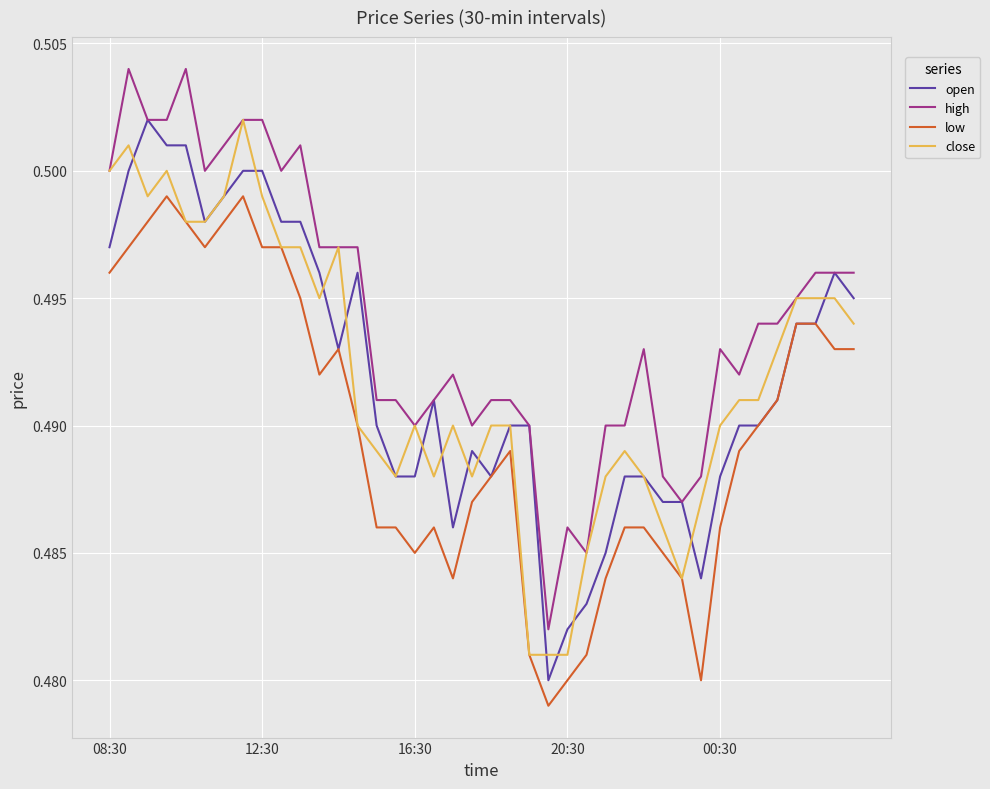

True or false: high and low intersect in this chart.

False